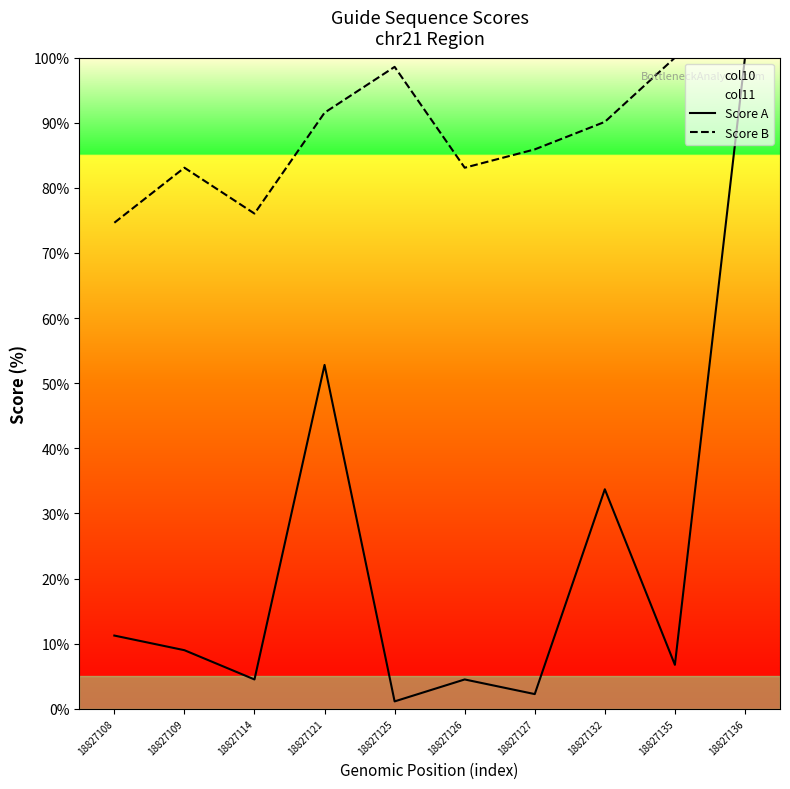

What value does the Score B series have at 18827135?

100.0